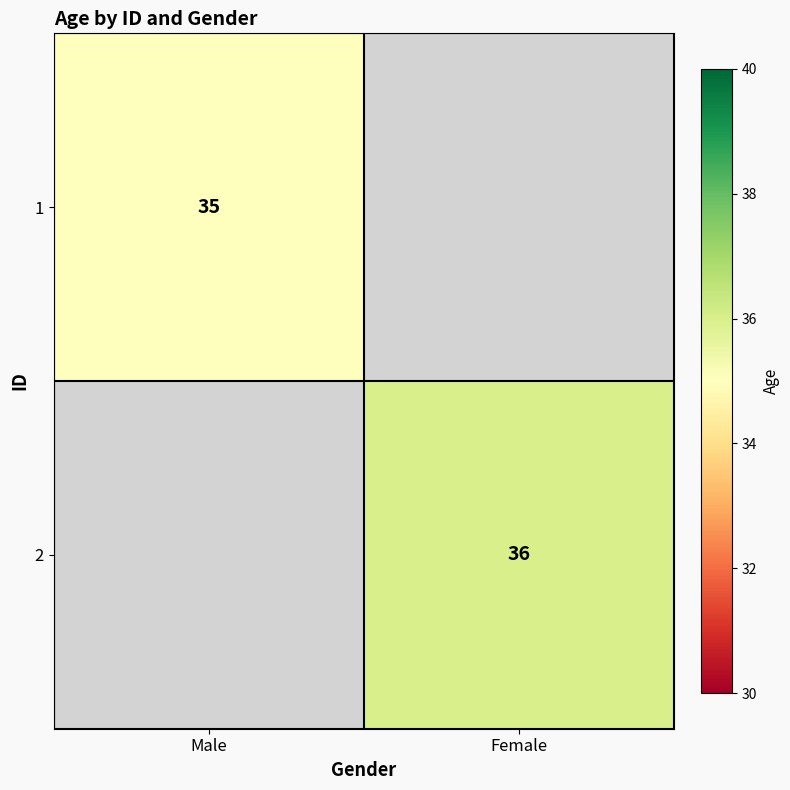

True or false: 1 has a value of 12 at Male.

False